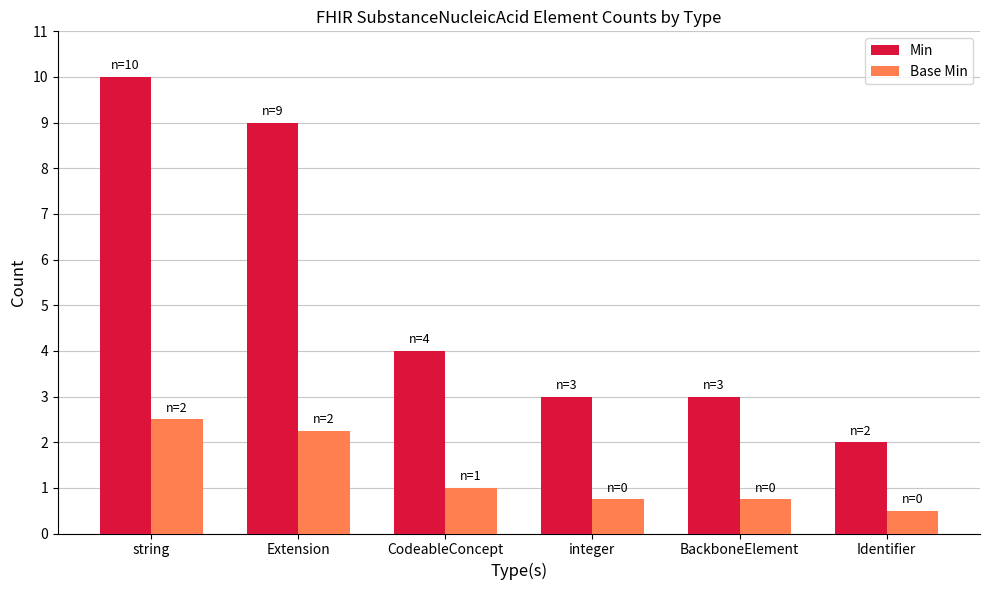

Is the value of Min at CodeableConcept greater than the value of Base Min at Identifier?

Yes